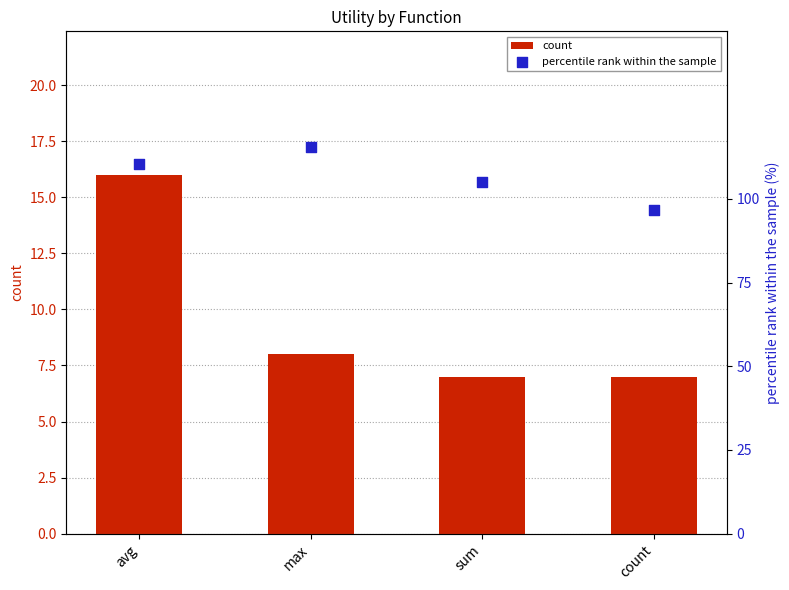

At which category is the sum across all series the highest?

avg